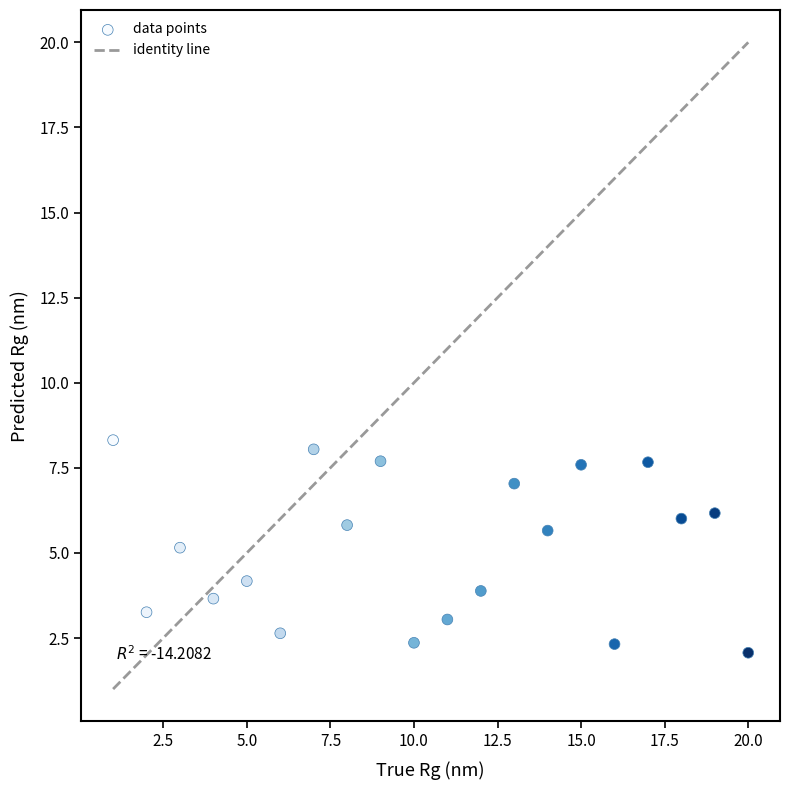

What is the range of X values (max minus min)?

19.0